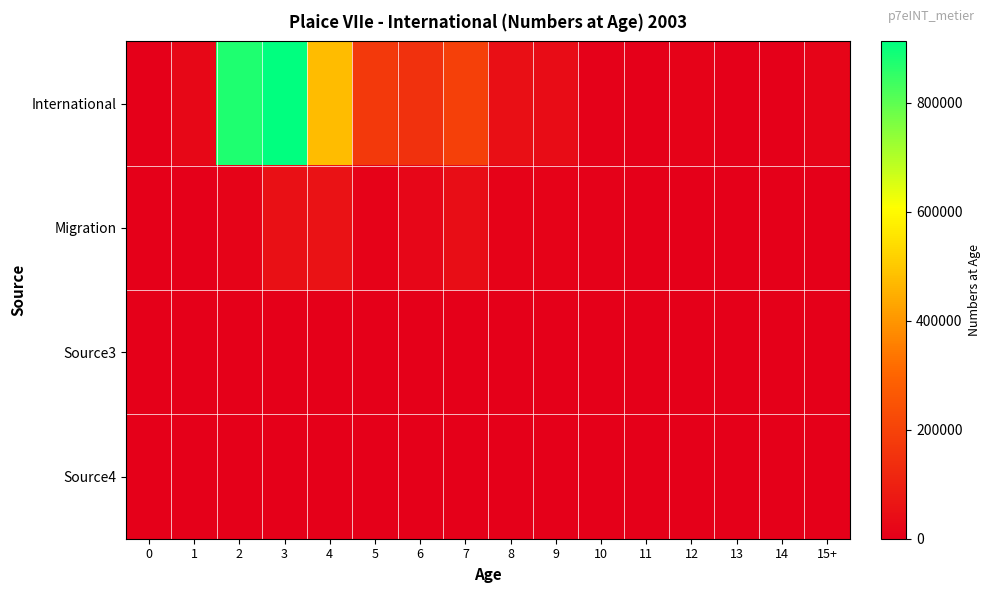

Which series has the largest range (max minus min)?

International